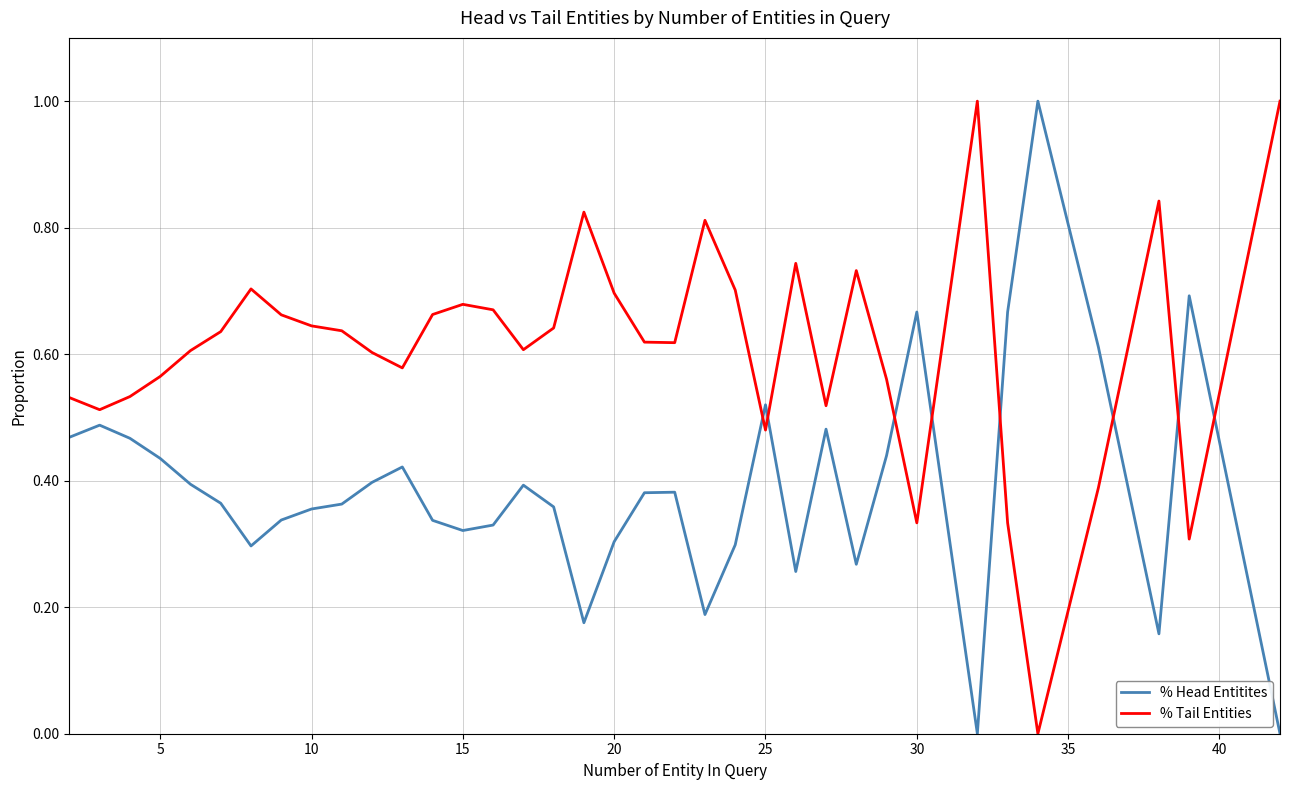

List the series in order of their overall mean, lowest first.

% Head Entitites, % Tail Entities